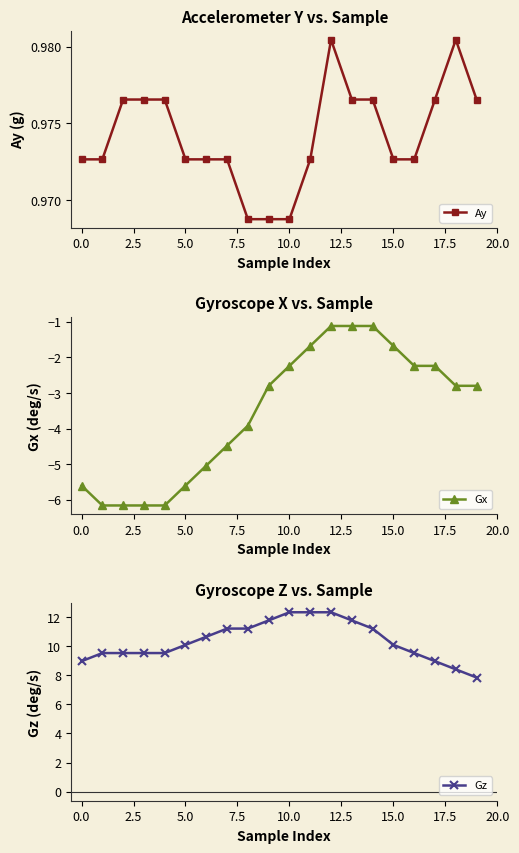

Count the Ay values in the range 0 to 1.

20